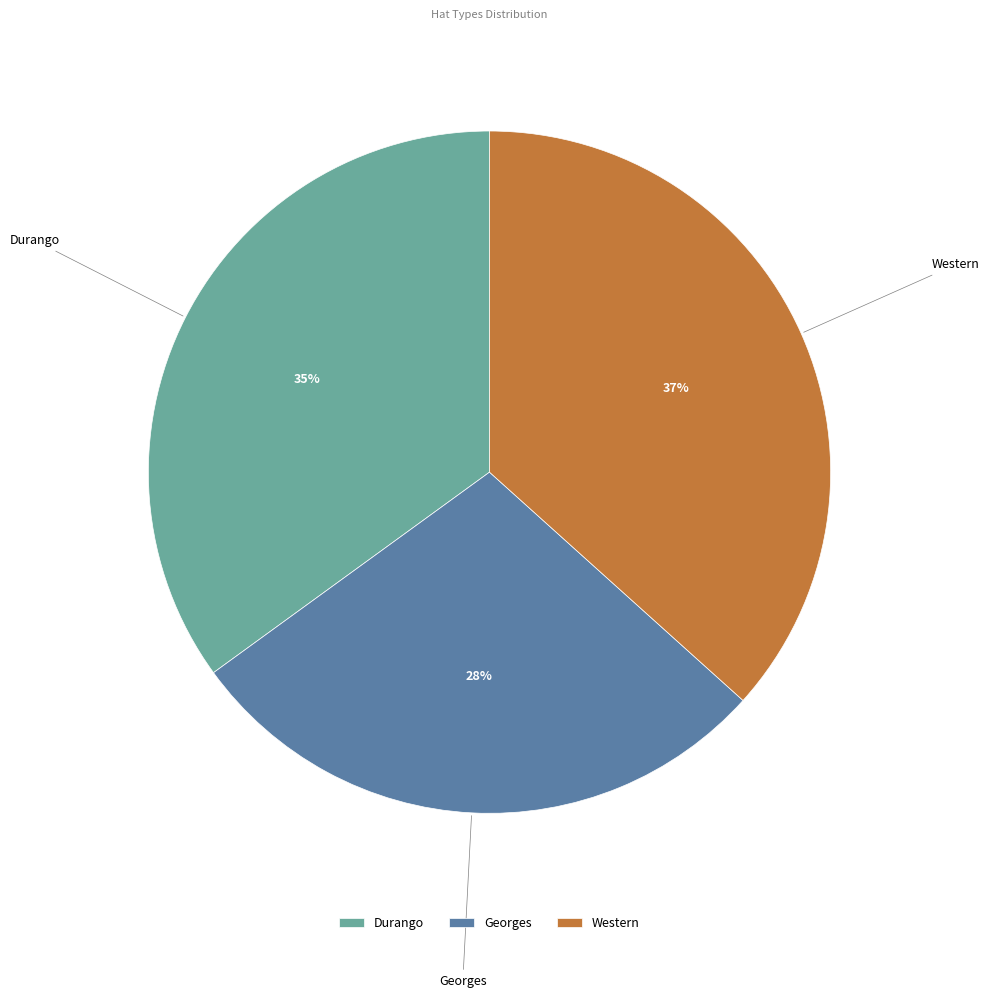

Is Western the majority of the pie?

No